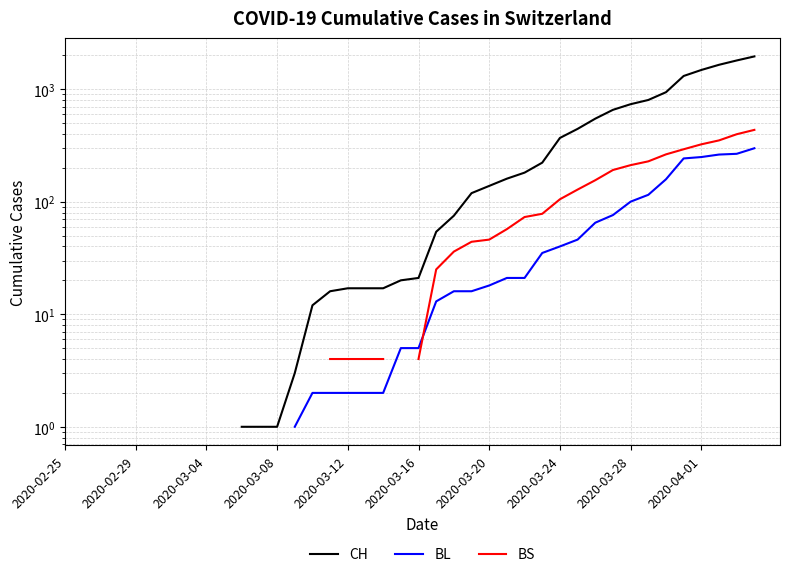

Does the chart have visible grid lines?

Yes